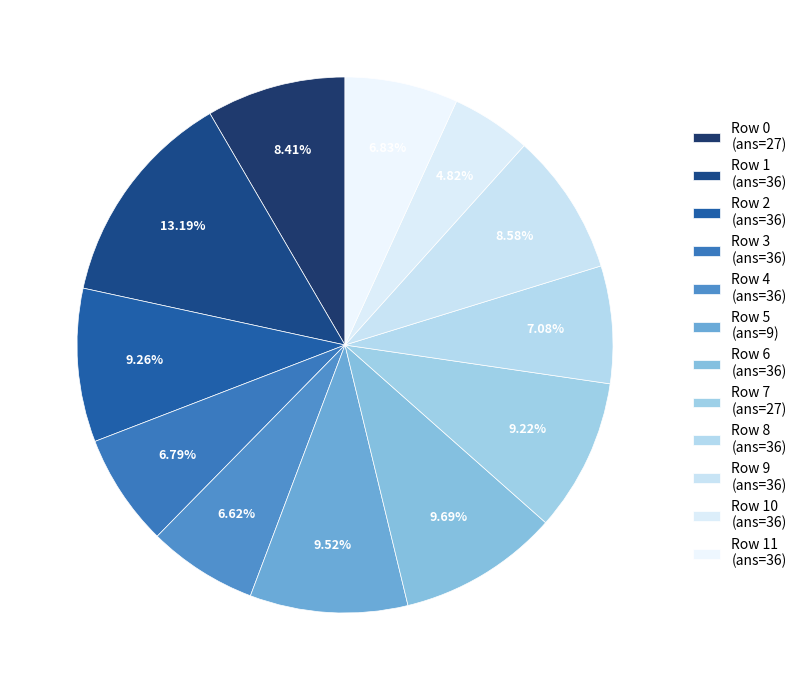

What is the smallest slice in the pie chart?

36.0 (row 10)